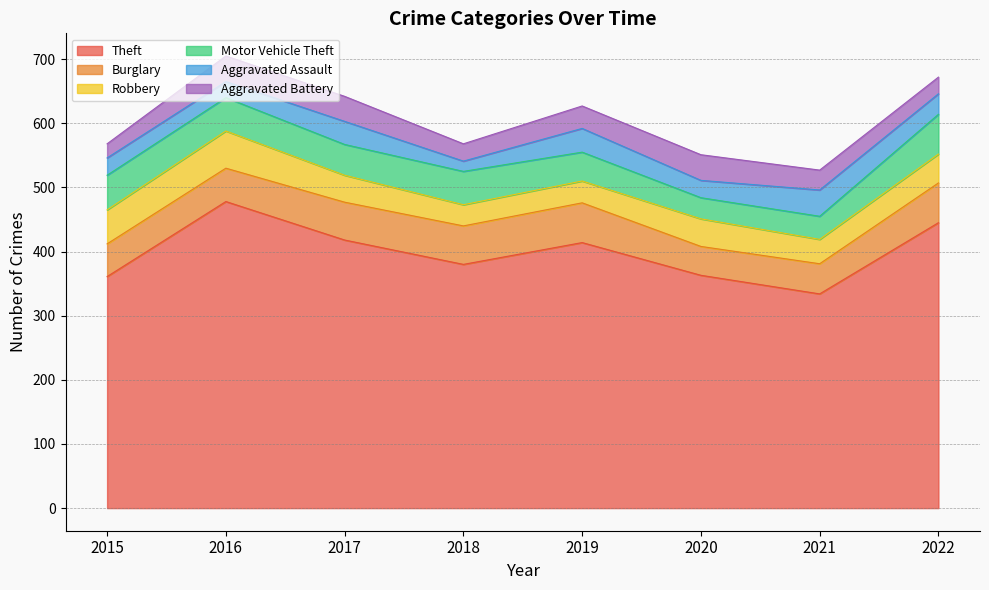

Does the chart have visible grid lines?

Yes